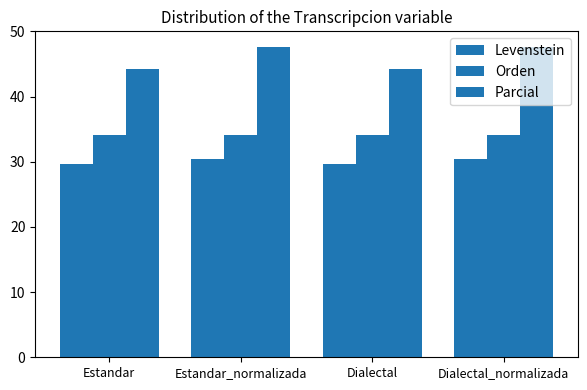

How many bars are there in each group?

3